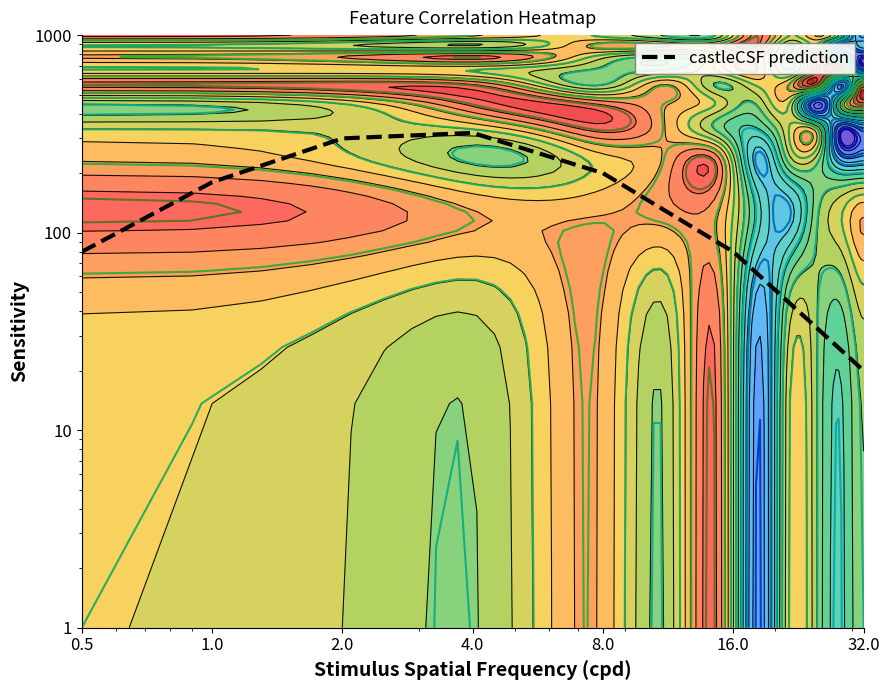

Between 0.5 and 32.0, which is larger?

0.5